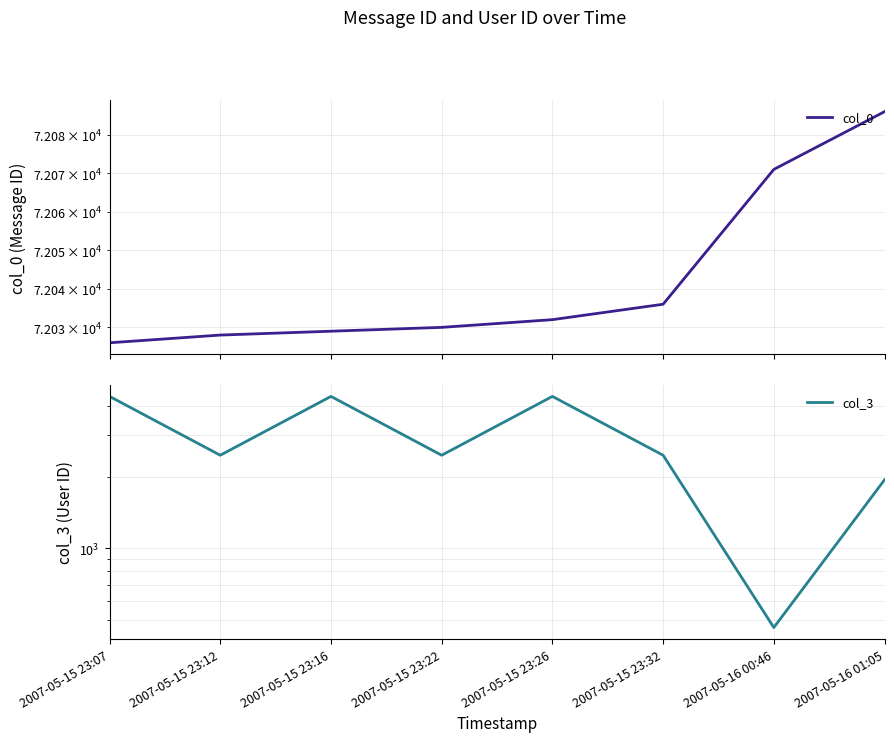

How many interior local valleys does the col_3 series have?

3